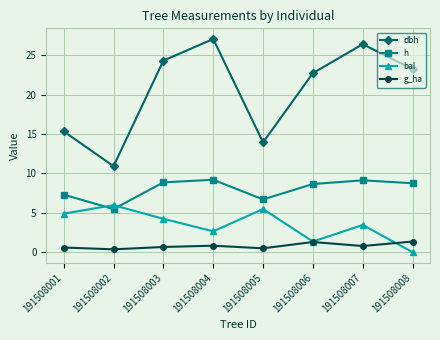

What is the sum of the dbh values at 191508007 and 191508003?

50.8